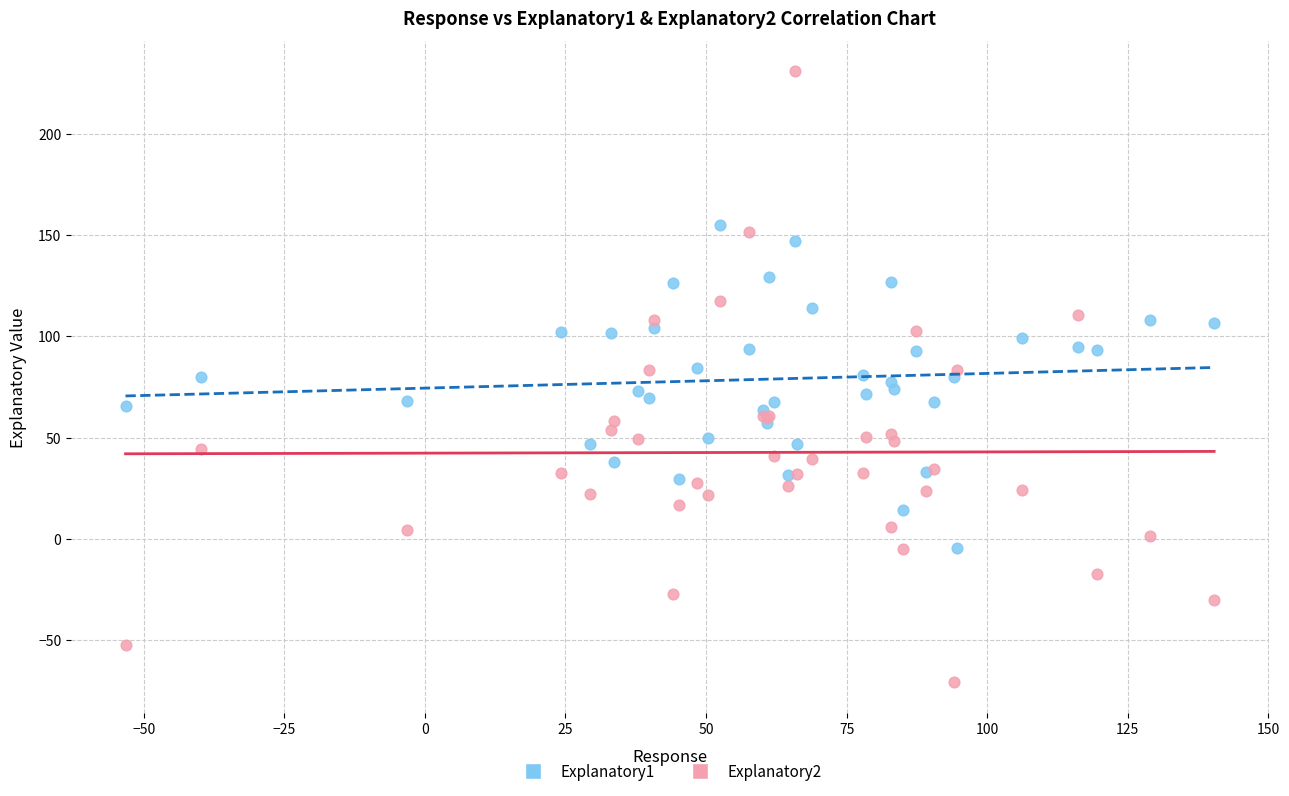

Which series contains the lowest Y value?

Explanatory2